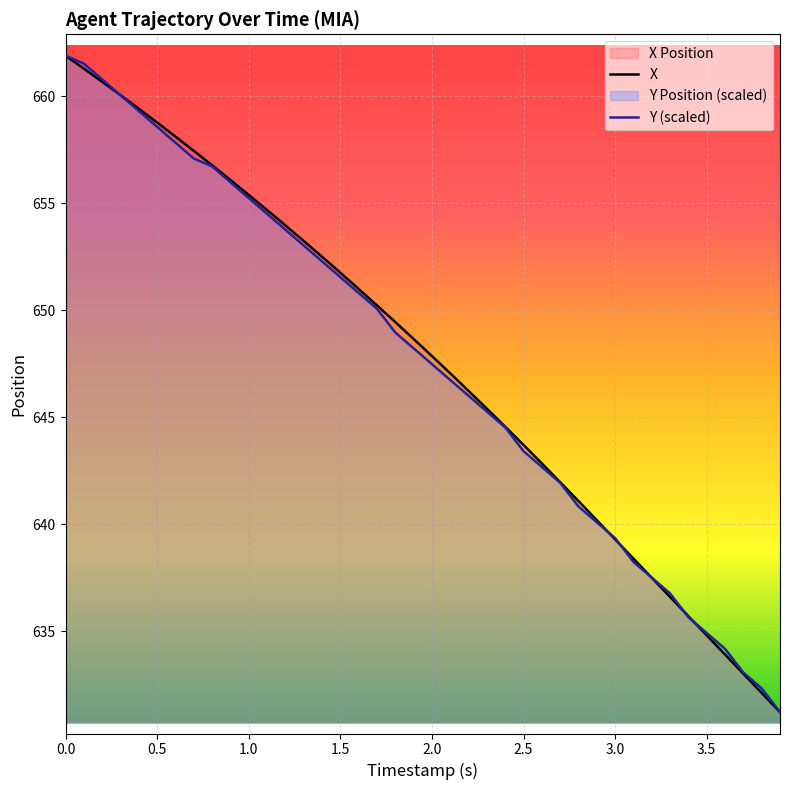

True or false: X has more than 1 interior local peaks.

False